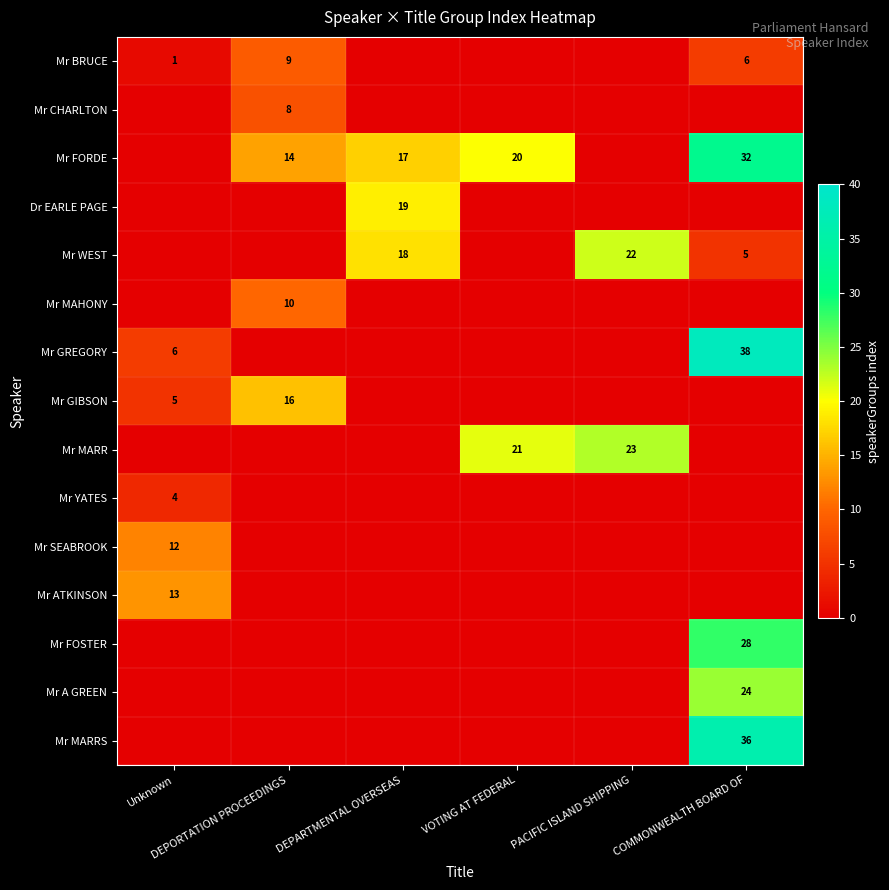

Between DEPARTMENTAL OVERSEAS and DEPORTATION PROCEEDINGS, which is larger?

DEPORTATION PROCEEDINGS